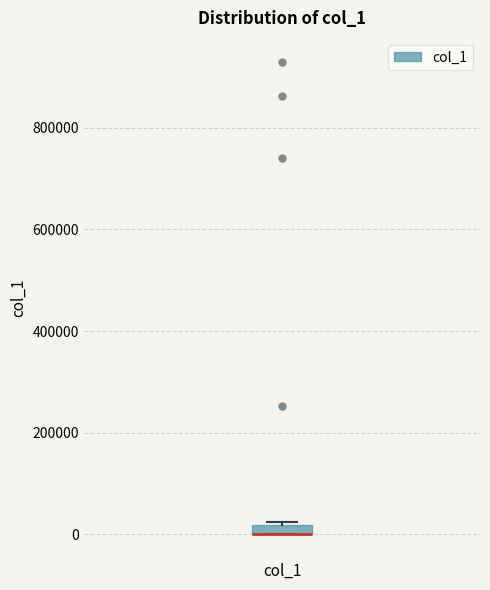

Where is the upper edge of the box for col_1 on the y-axis? The values are not printed on the chart, so give them approximately, as read against the axis.

20000